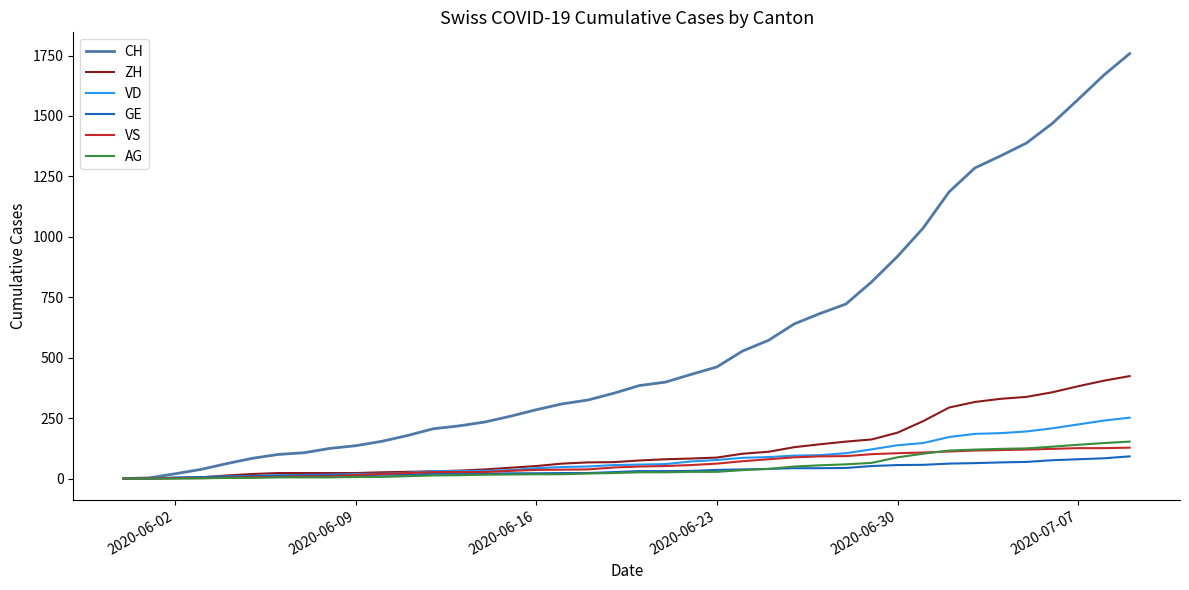

Which series has the widest spread of values?

CH